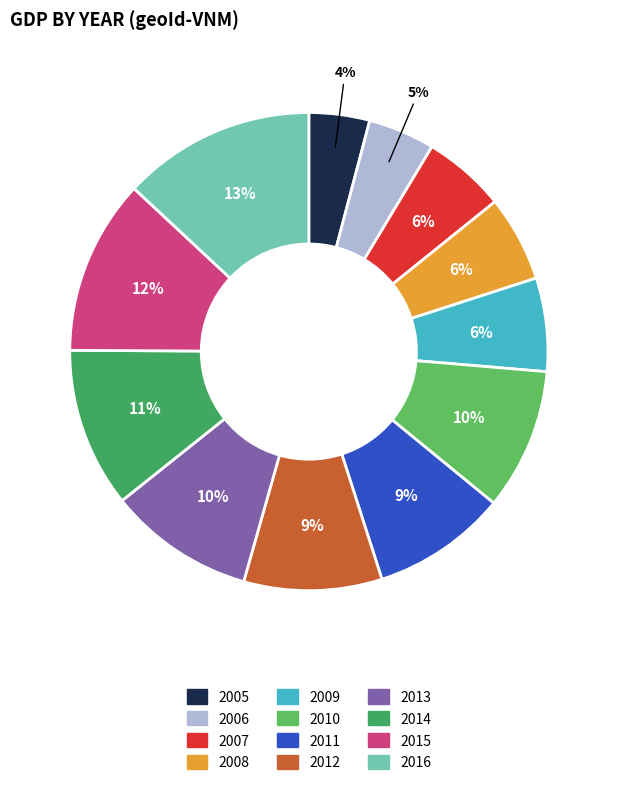

Which slice is the largest?

2016